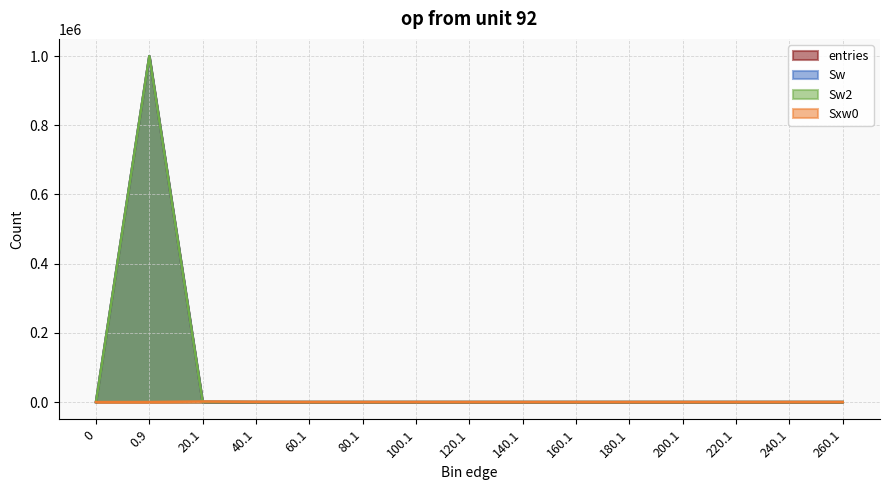

True or false: Sw2 and Sw intersect in this chart.

False